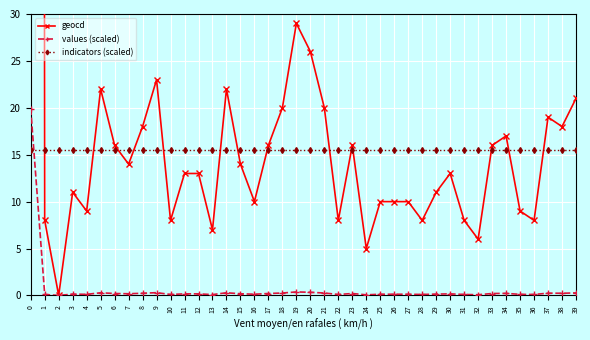

How many data points in geocd are less than 13?

18